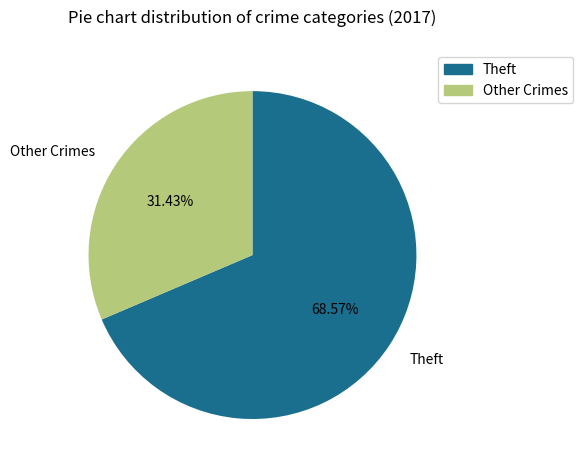

What is the majority slice?

Theft